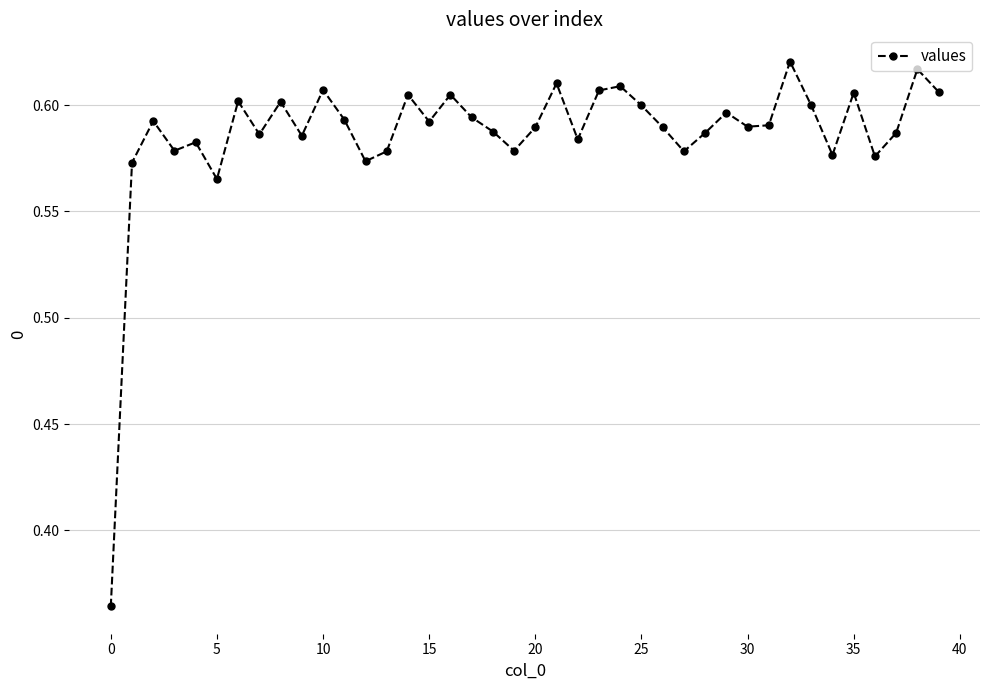

True or false: the data has more than 1 interior local peaks.

True